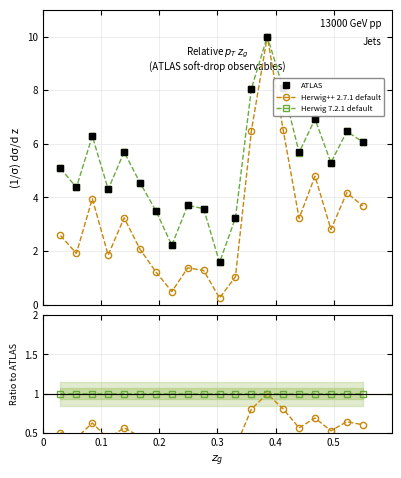

How many g_norm ratio values are between 0 and 1?

20